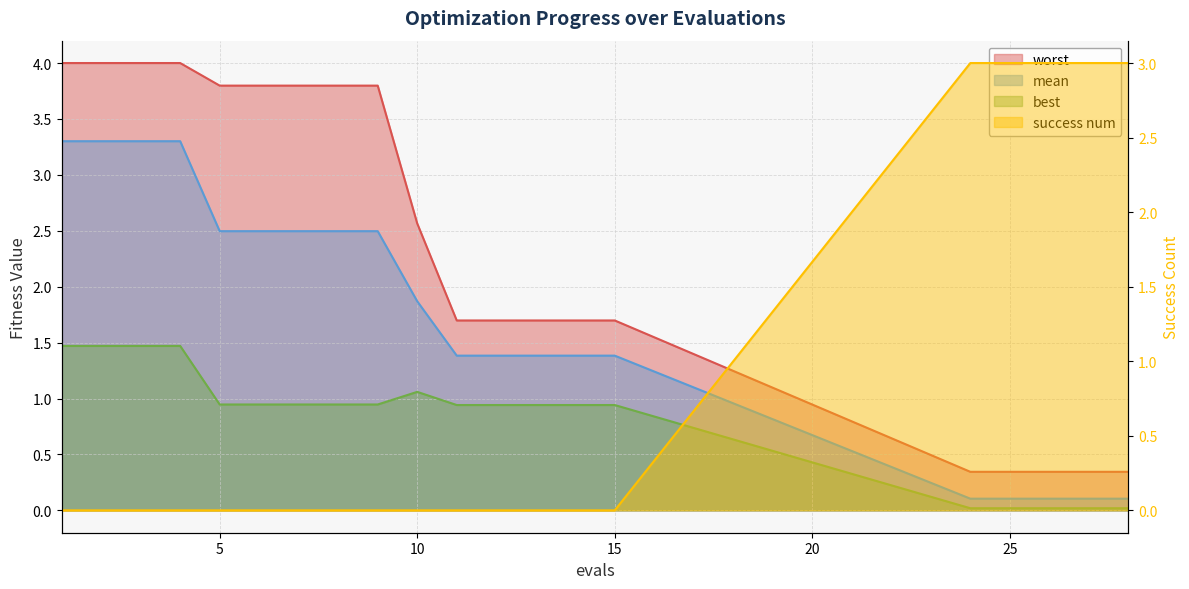

How many values in the worst series are below 2?

10